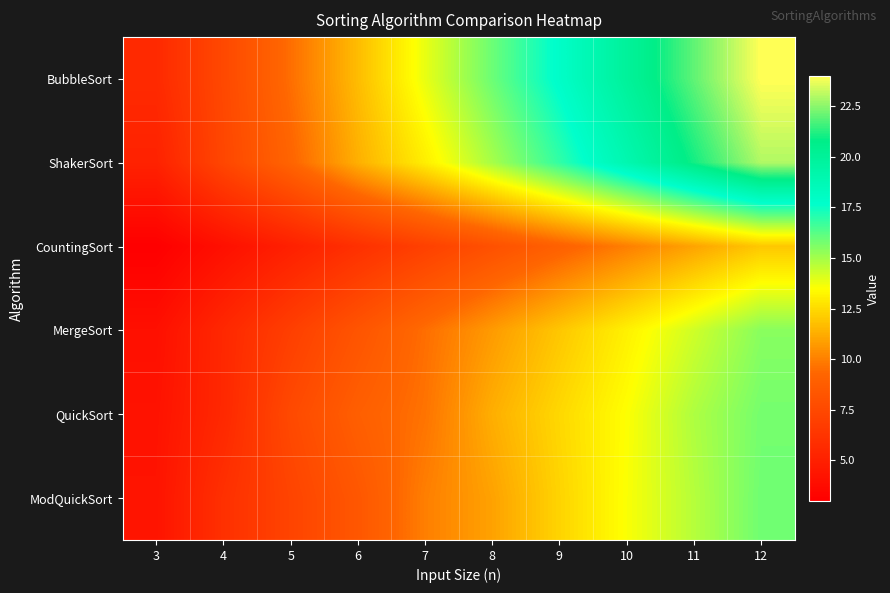

Rank the series at 3 from highest to lowest value.

BubbleSort, ShakerSort, ModQuickSort, QuickSort, MergeSort, CountingSort